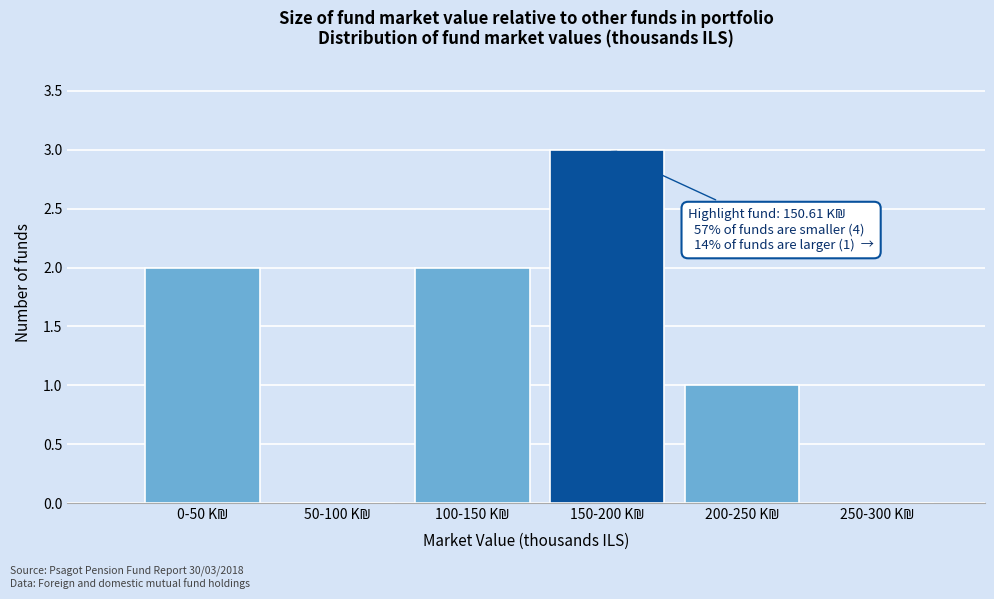

What is the maximum value shown in the chart?

3